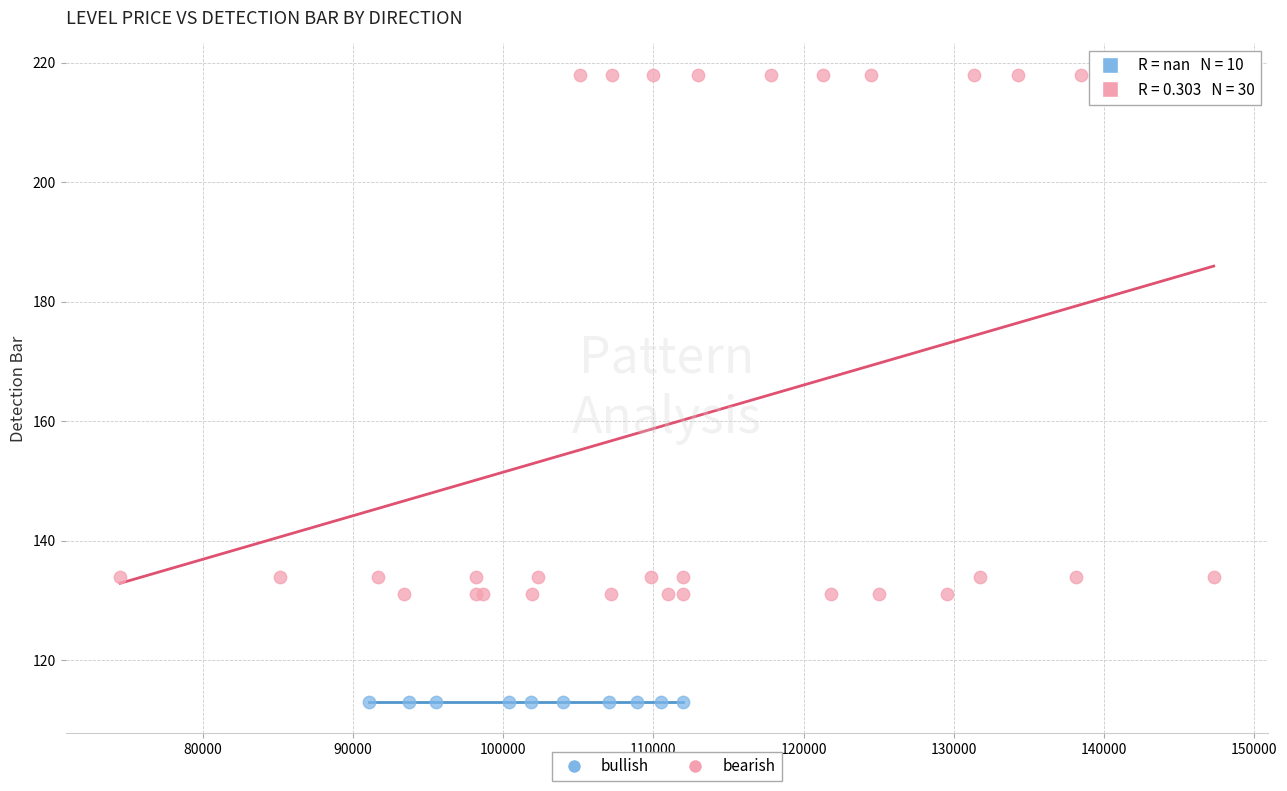

Which series reaches the minimum Y coordinate?

bullish